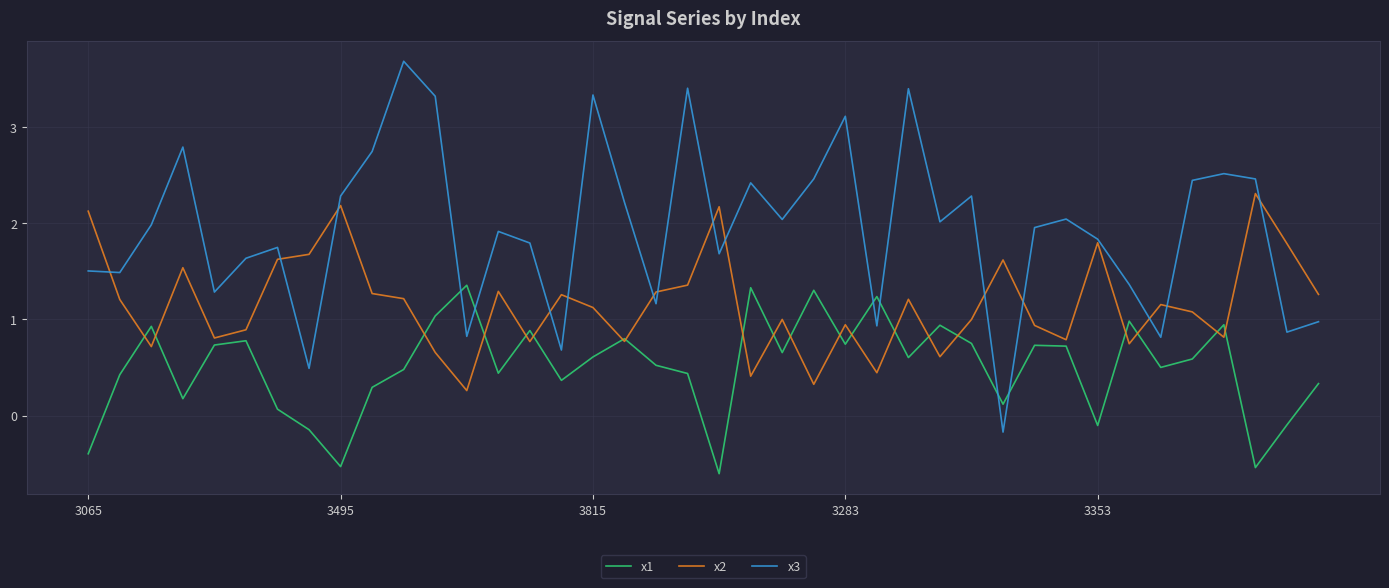

List the series in order of their peak value, lowest first.

x1, x2, x3